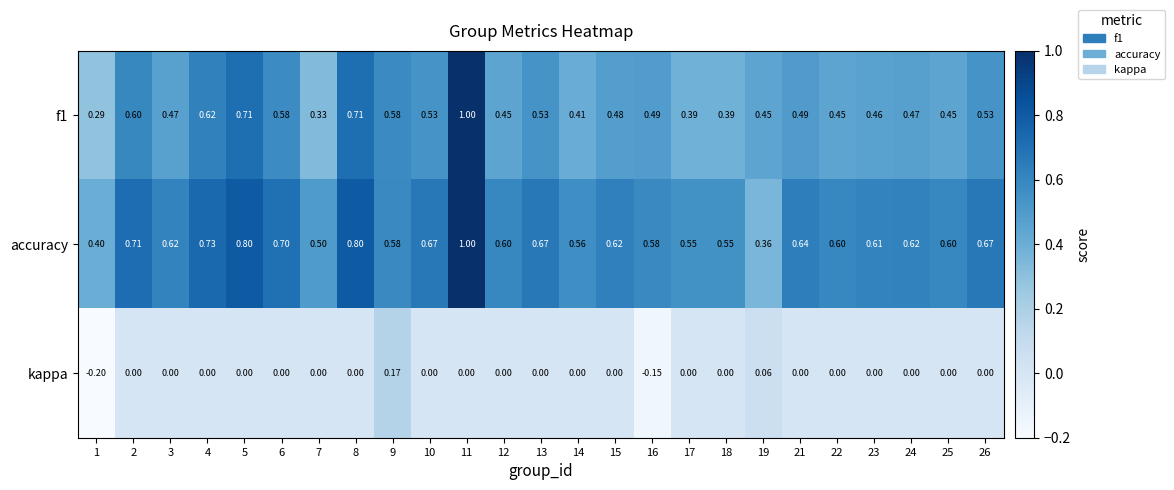

Is the value of accuracy at 15 greater than the value of f1 at 1?

Yes